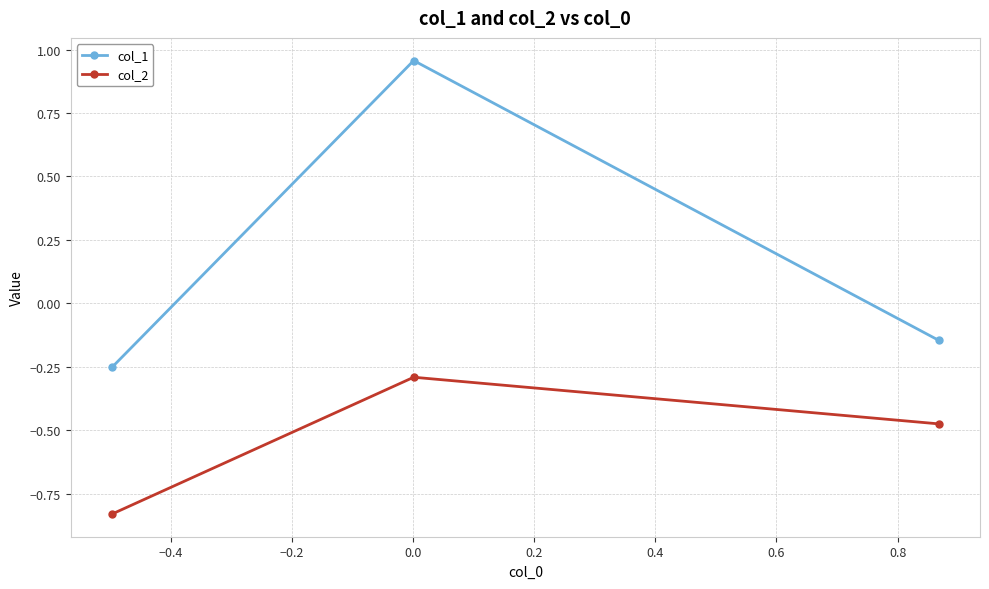

What is the difference between the maximum and minimum values in the col_1 series?

1.2